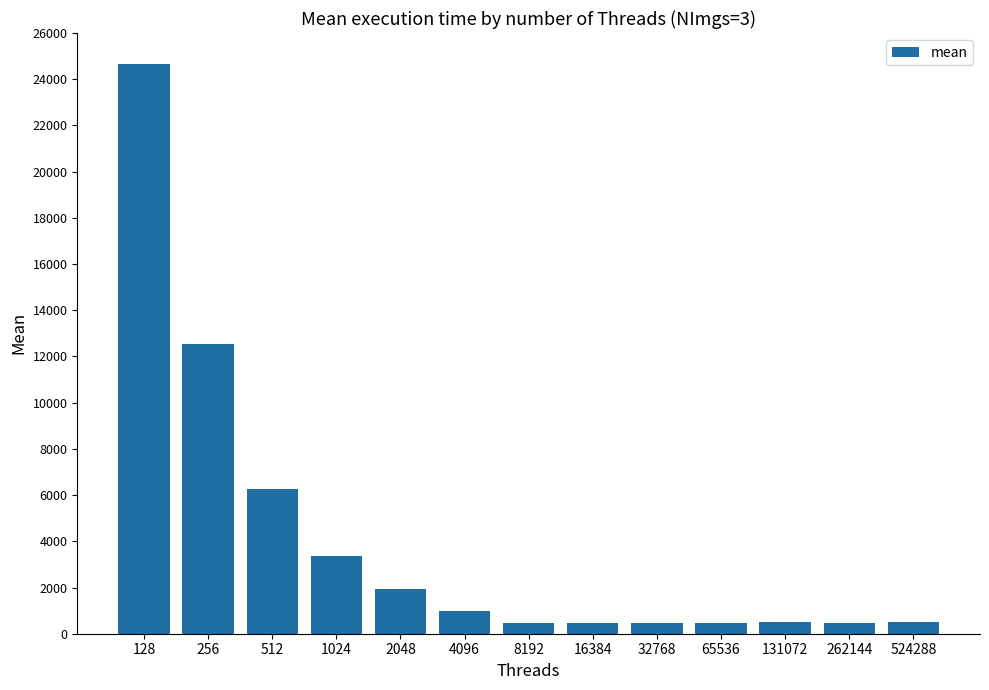

What is the value of the 2nd bar from the left?

12527.0